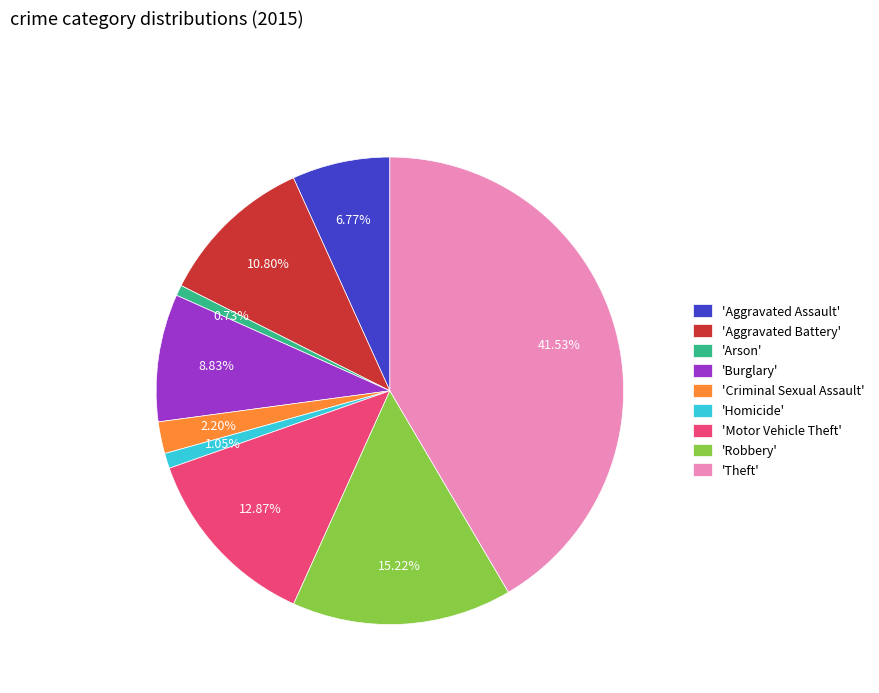

Is the sum of 'Aggravated Battery' and 'Theft' greater than half?

Yes